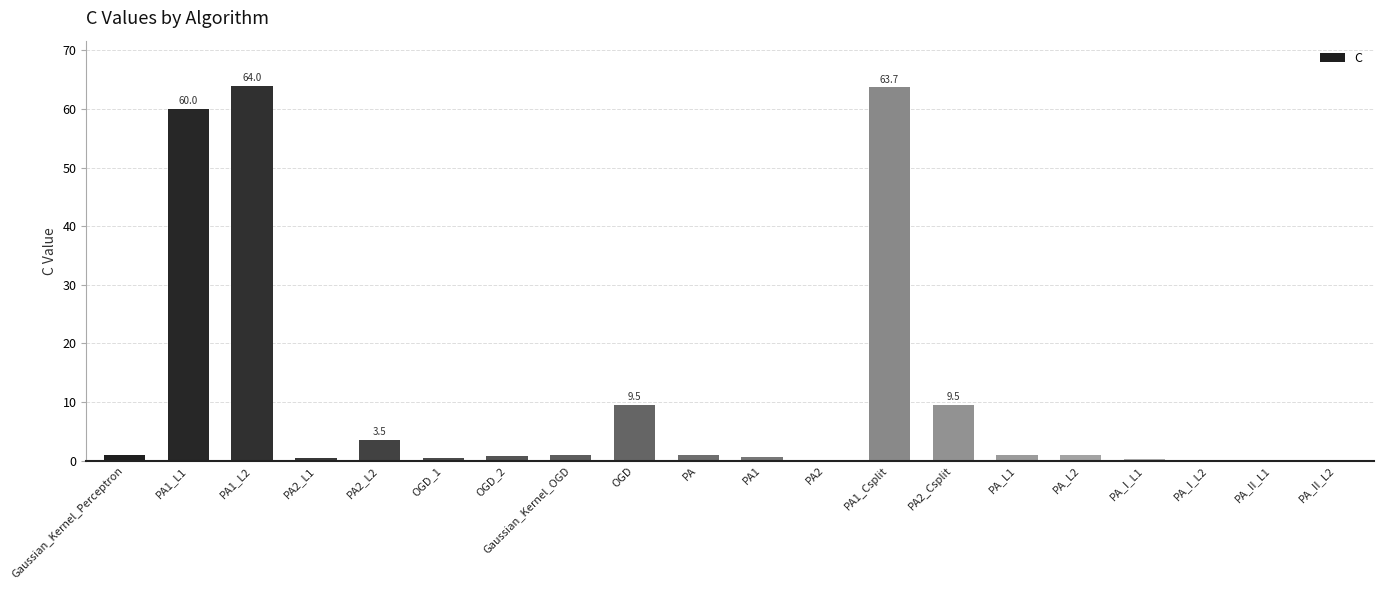

Between PA2 and OGD, which is larger?

OGD